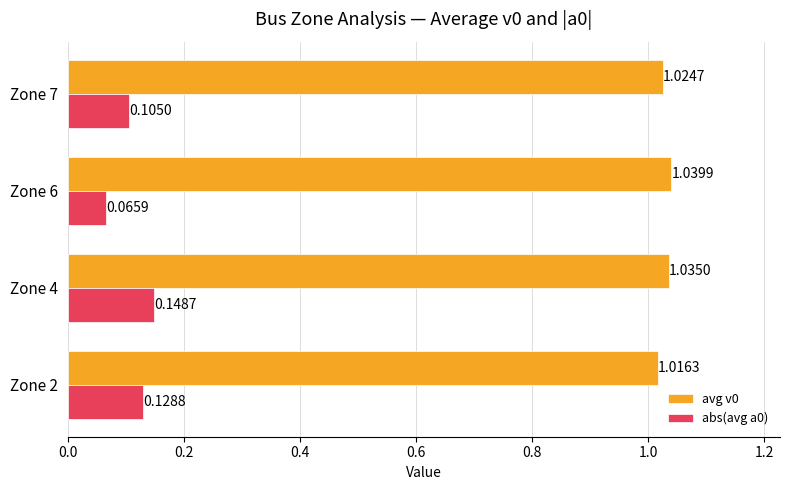

Which label corresponds to the smallest value in the chart?

Zone 6